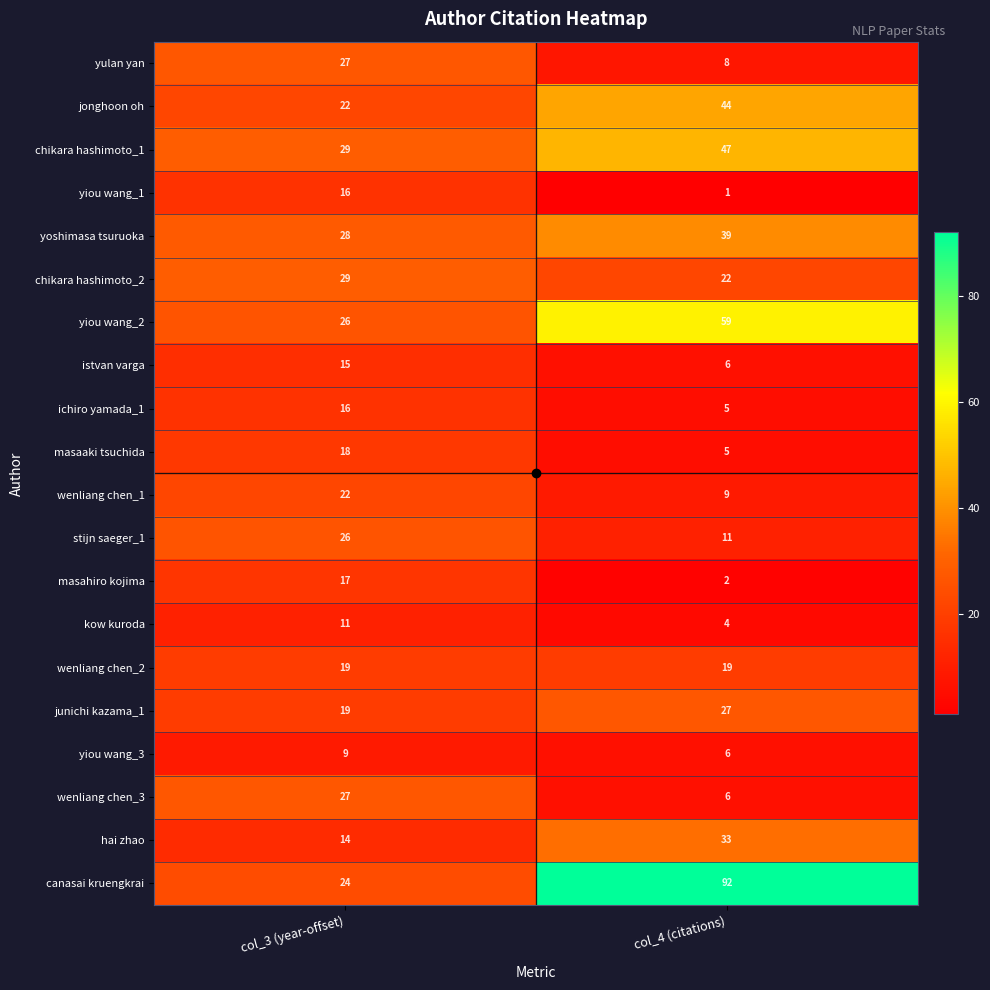

The chikara hashimoto_2 series shows 36 at col_4 (citations). True or false?

False